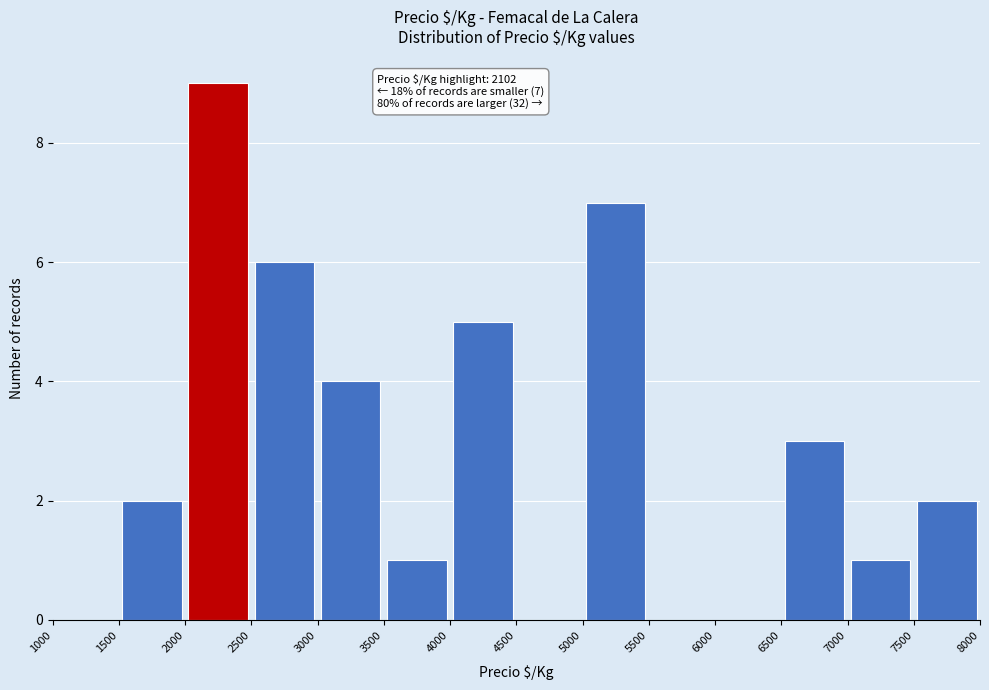

Over which range of the x-axis is the bar tallest?

2000 to 2500